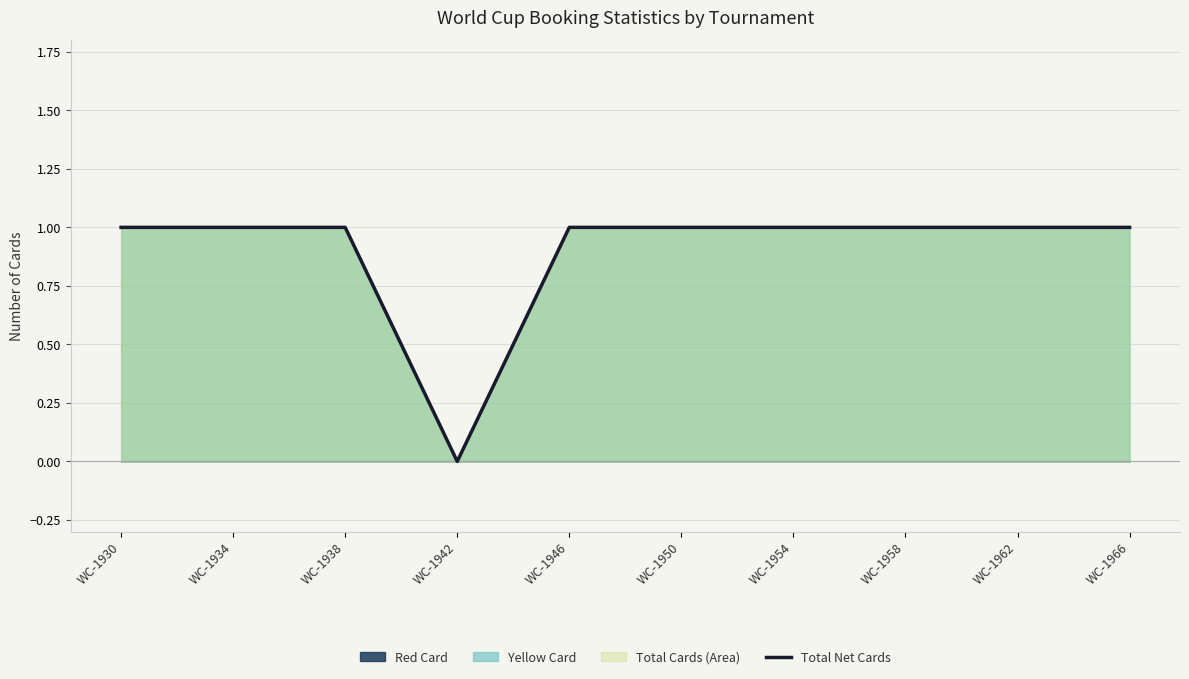

What is the value of the 7th point from the left?

1